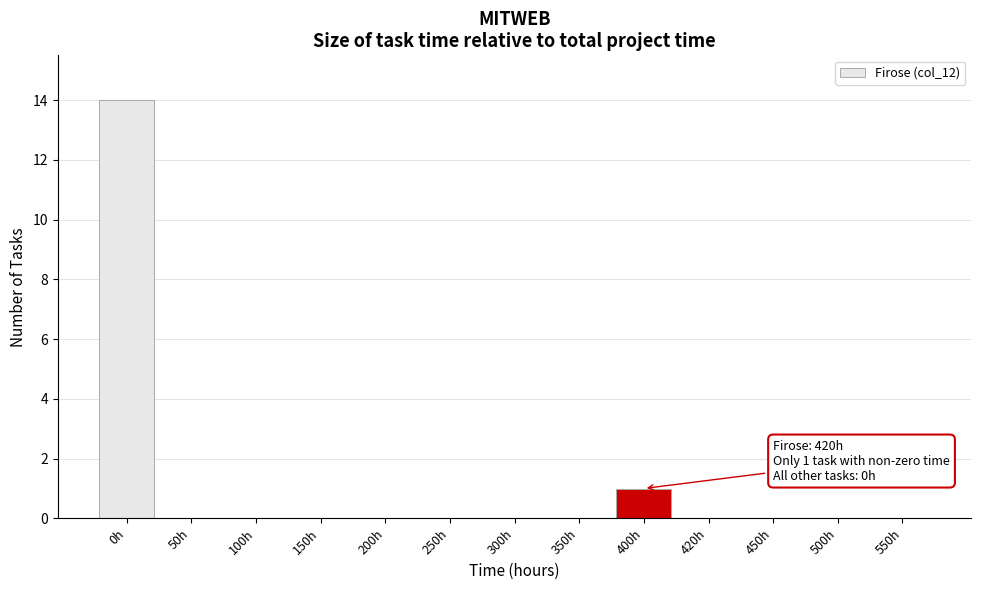

Reading right to left, extract all data points from this chart.

550h=0	500h=0	450h=0	420h=0	400h=1	350h=0	300h=0	250h=0	200h=0	150h=0	100h=0	50h=0	0h=14